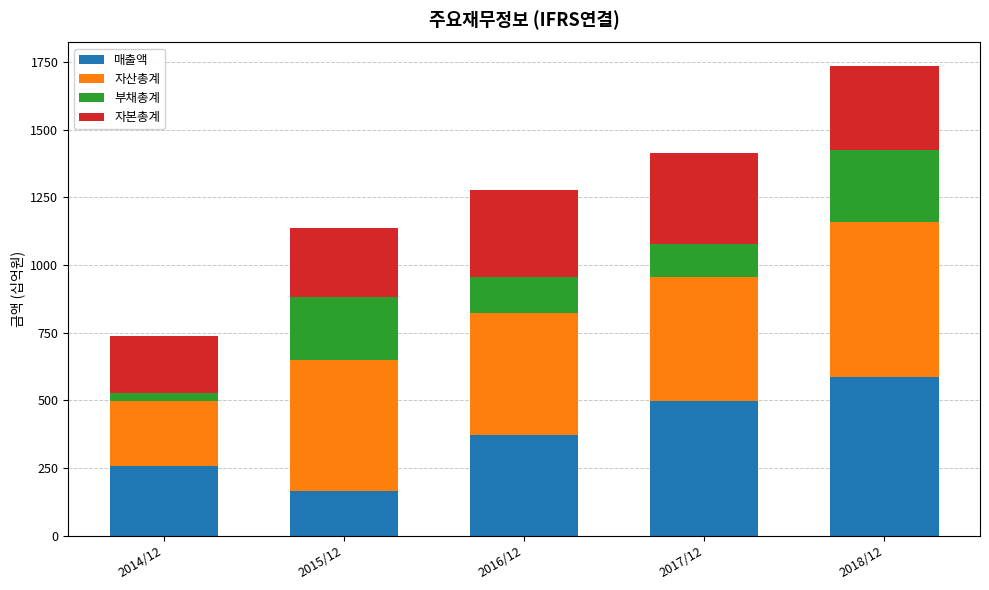

Are the bars horizontal?

No